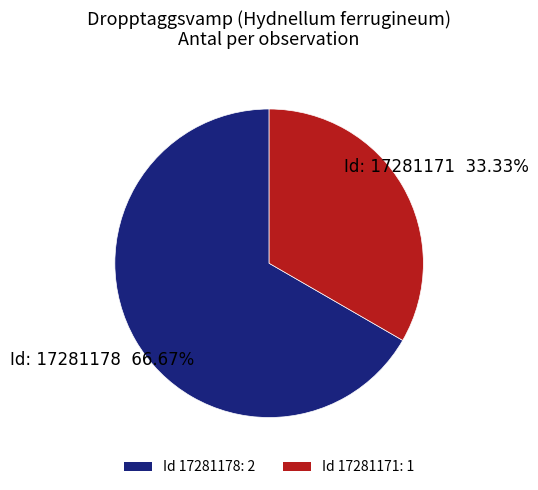

Is there any slice that represents more than half of the pie?

Yes